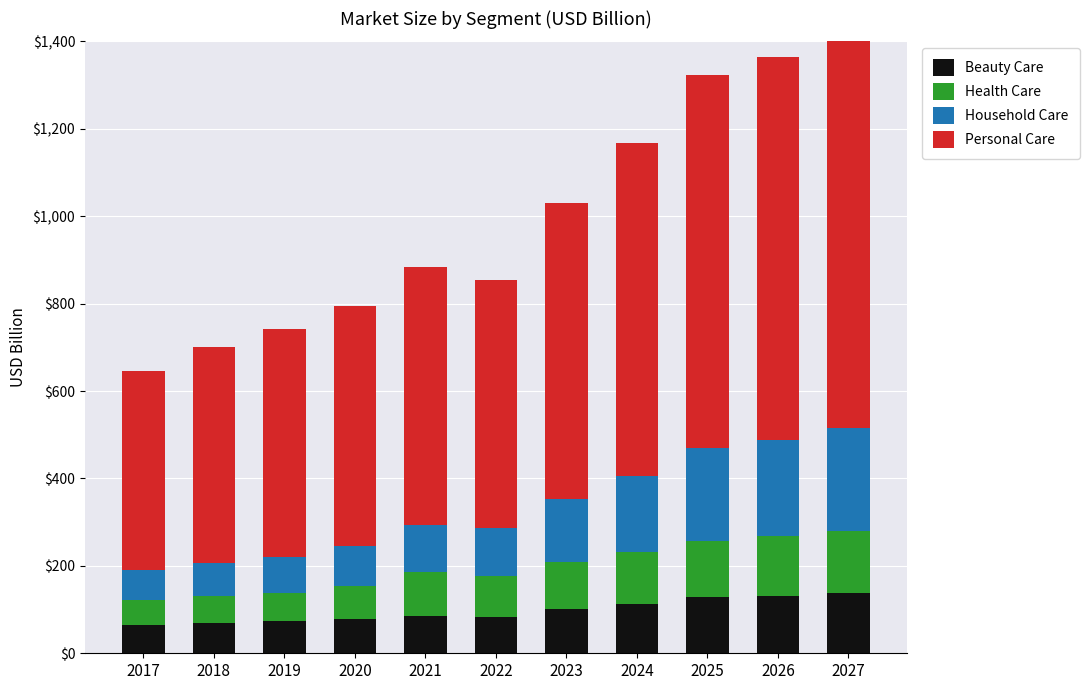

What is the difference between the maximum and minimum values in the Household Care series?

167.9